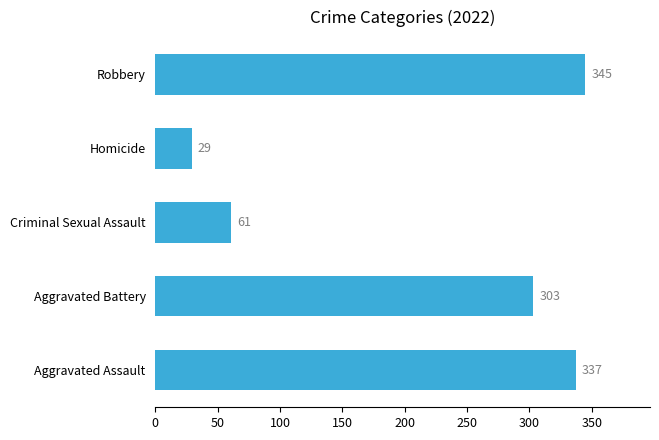

The chart shows a value of 586 at Robbery. True or false?

False